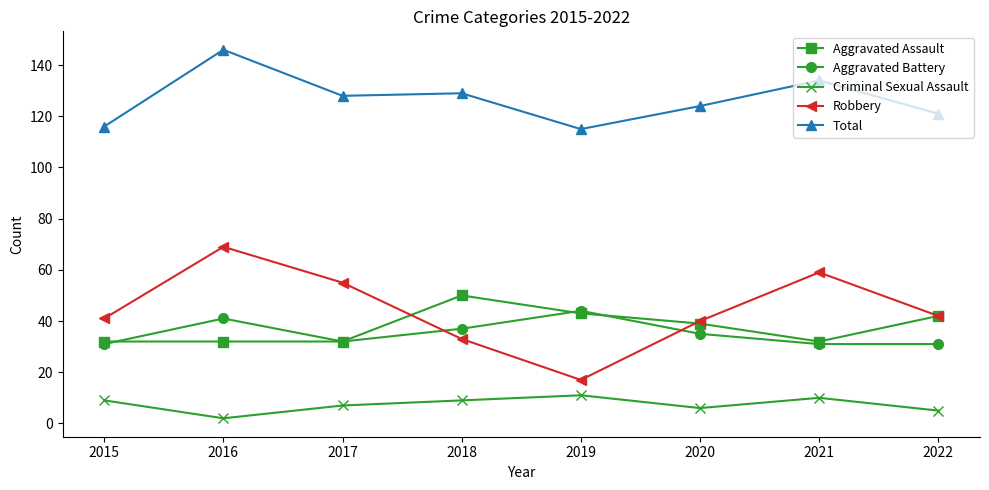

Is this an area chart (filled region under the line)?

No